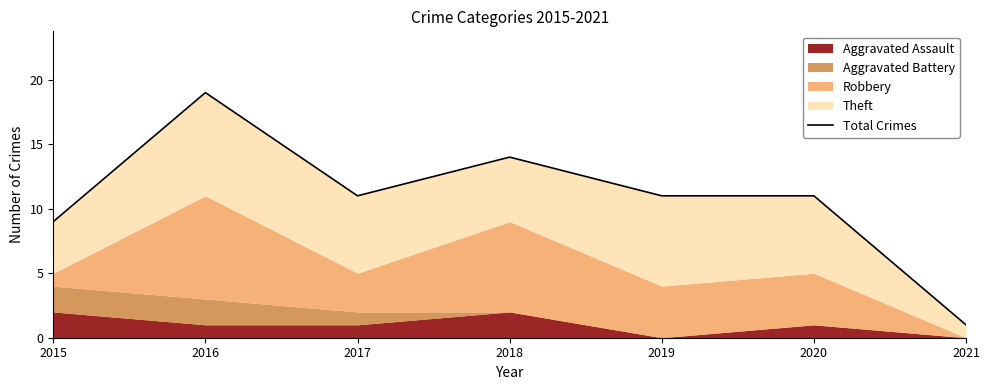

What is the sum of the values at 2021 and 2015?

10